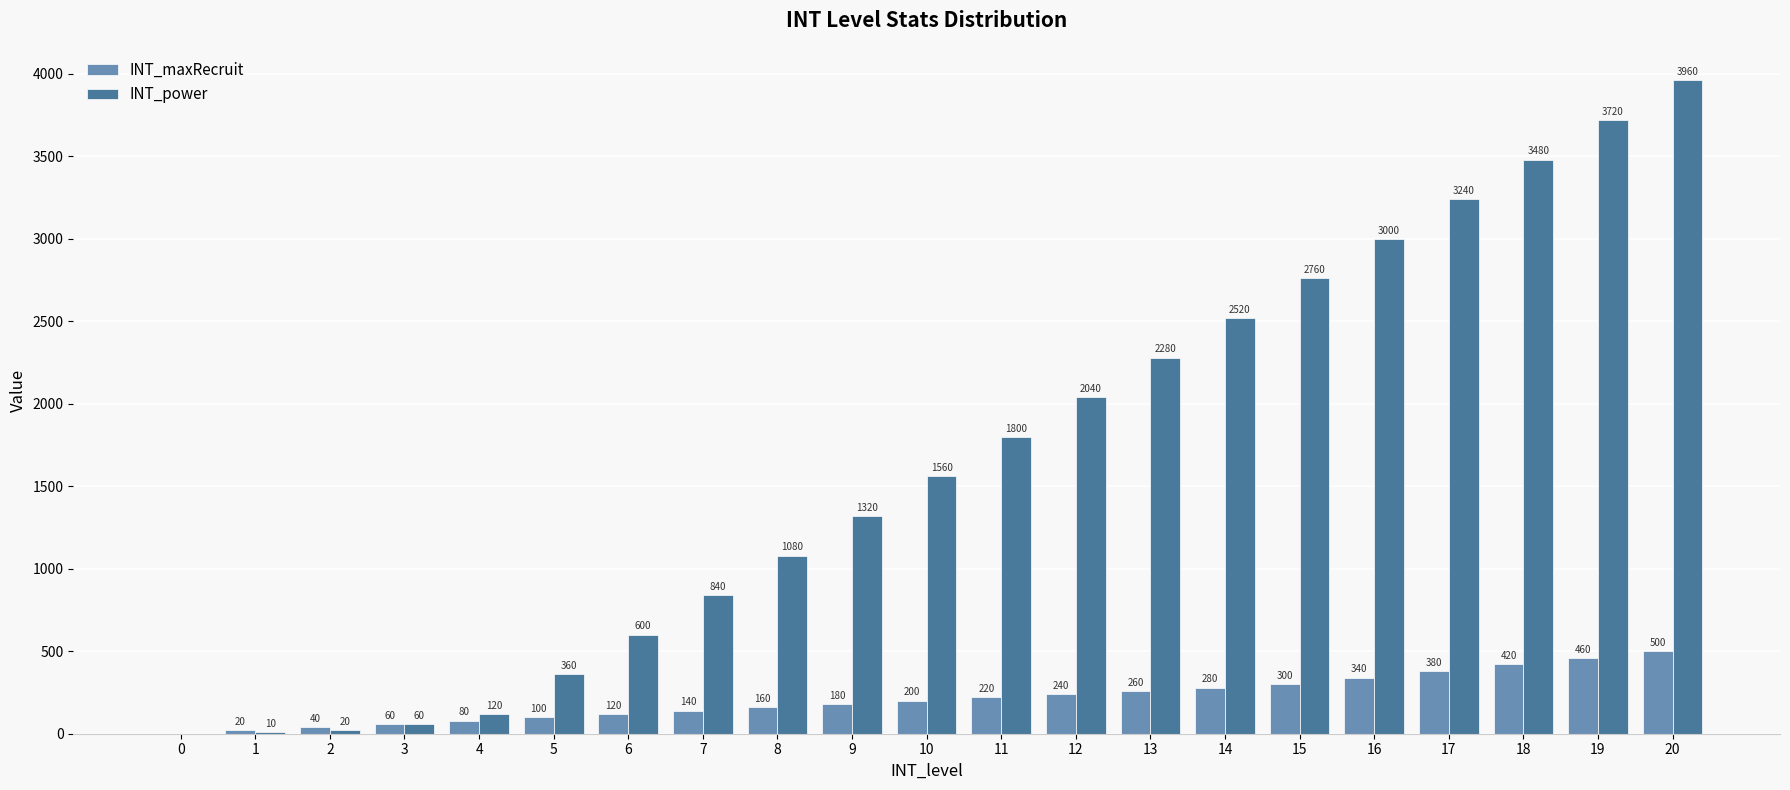

The value of INT_maxRecruit at 17 is 380. True or false?

True